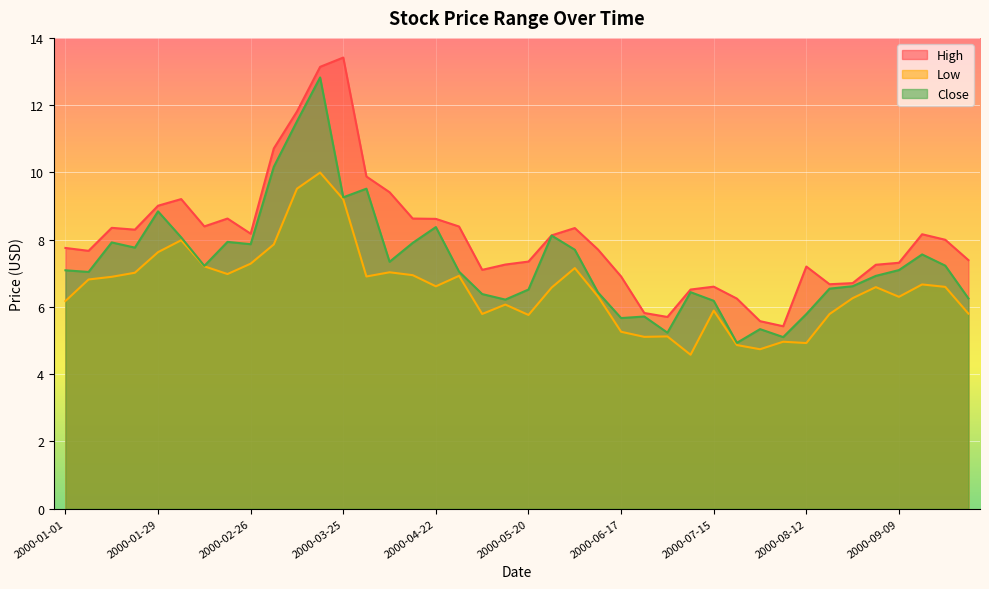

Which series has the widest spread of values?

High